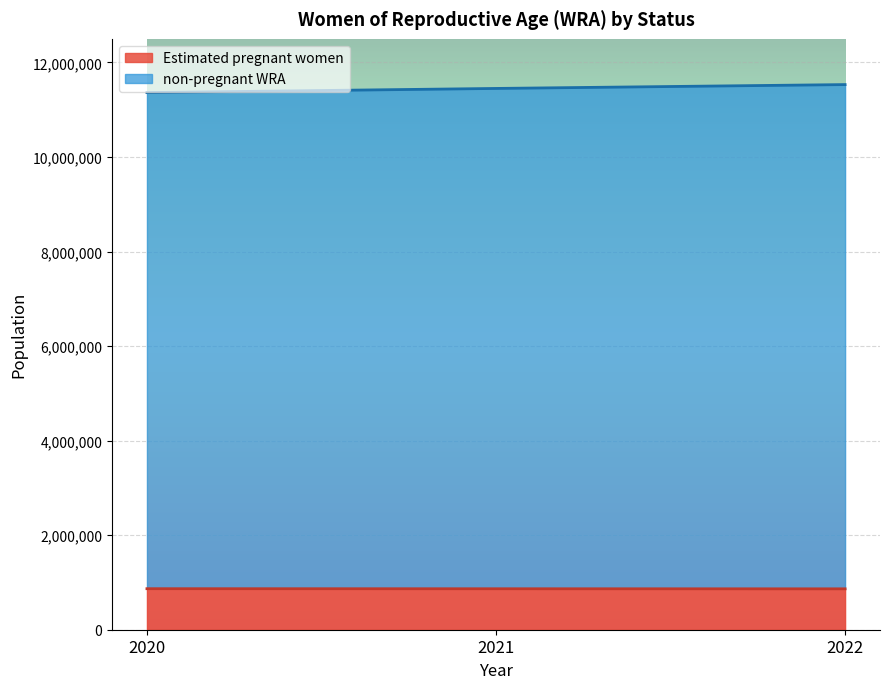

The Estimated pregnant women series shows 865120.3 at 2022. True or false?

True